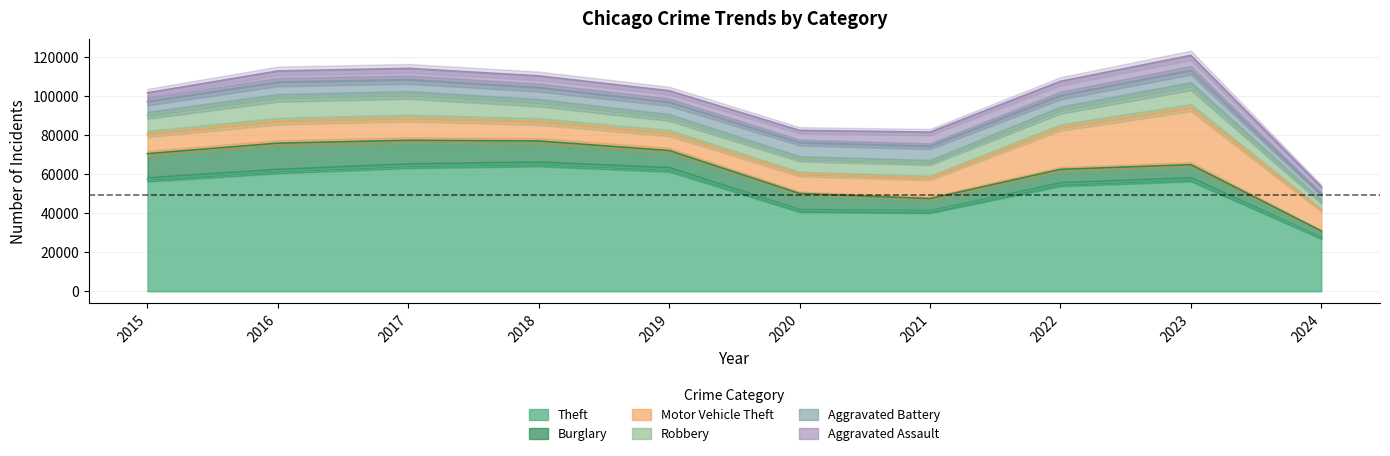

True or false: Aggravated Battery and Aggravated Assault intersect in this chart.

False